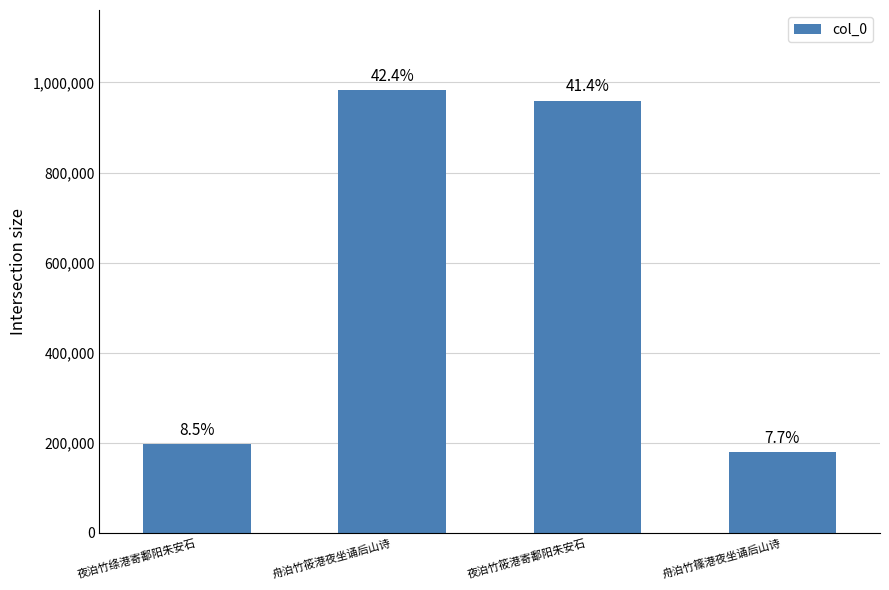

What position from the left is 舟泊竹篠港夜坐诵后山诗?

4